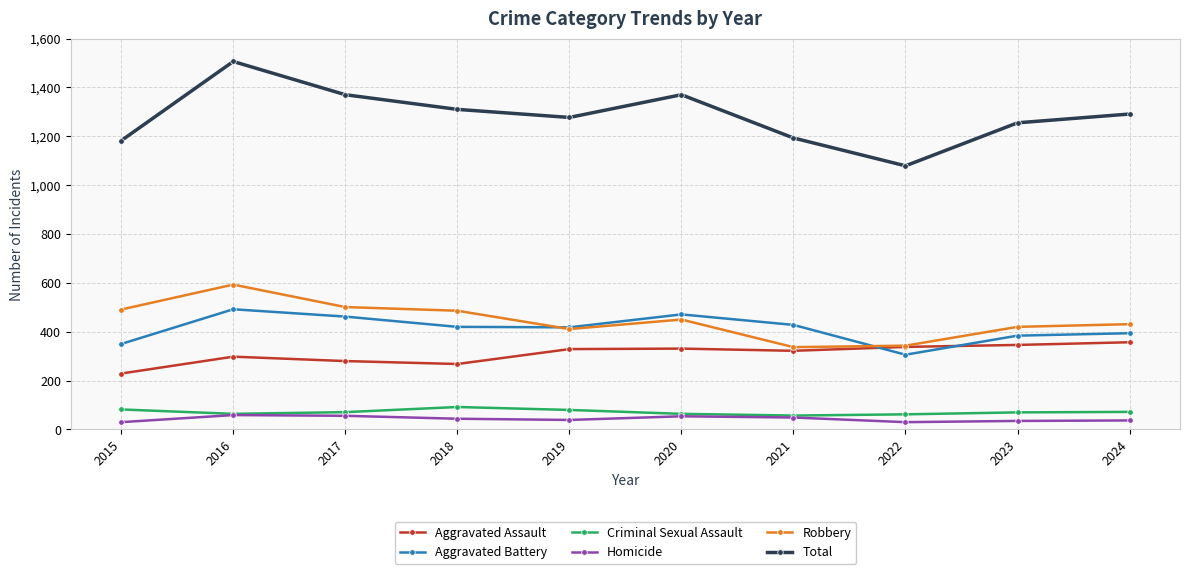

The value of Robbery at 2023 is 420. True or false?

True